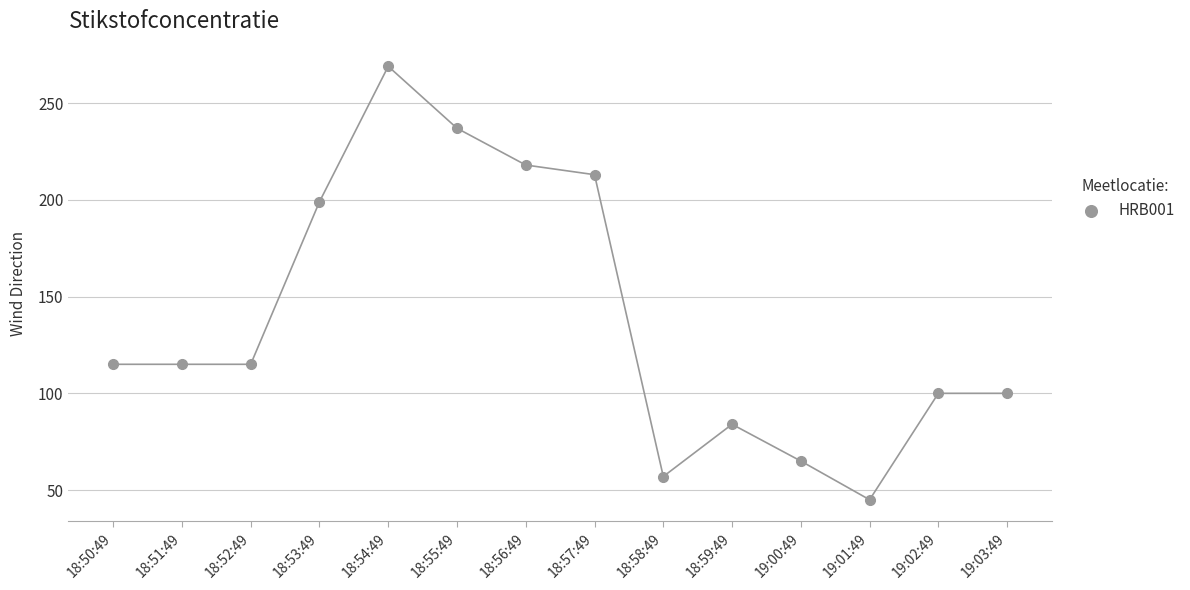

What is the range of X values (max minus min)?

780